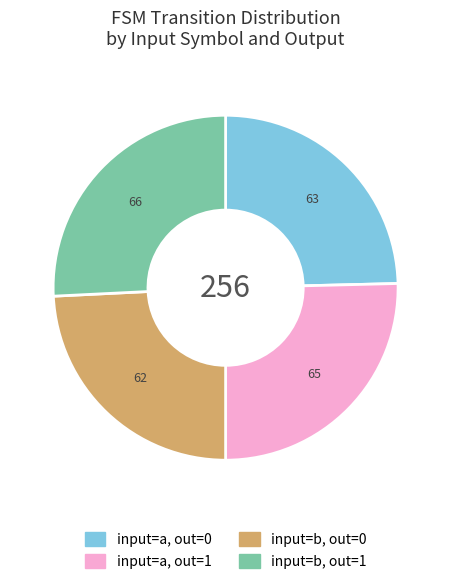

Does any single category account for the majority?

No